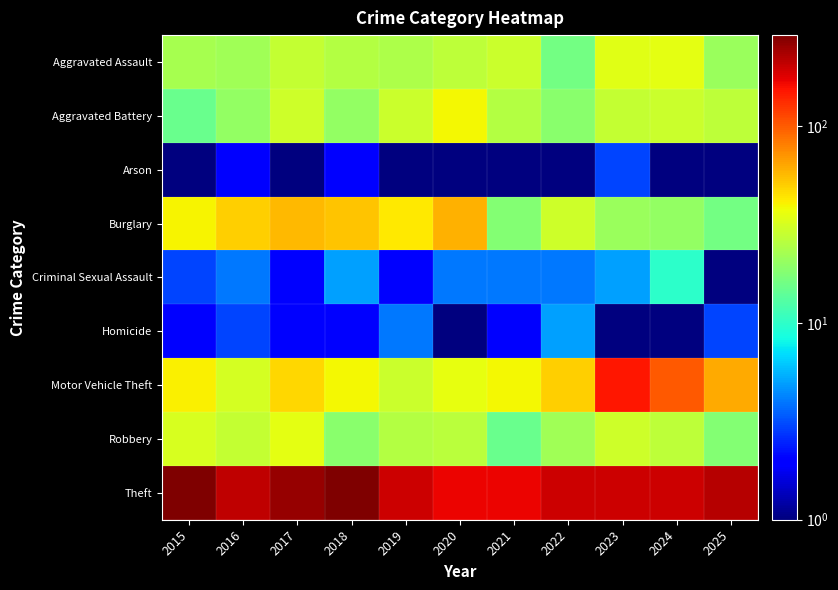

Rank the series by their maximum value, from lowest to highest.

Arson, Homicide, Criminal Sexual Assault, Aggravated Assault, Robbery, Aggravated Battery, Burglary, Motor Vehicle Theft, Theft